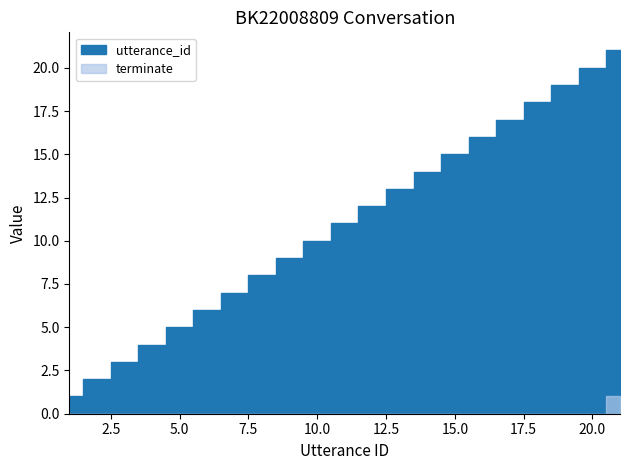

What is the value of the utterance_id point at the 8th from the left?

8